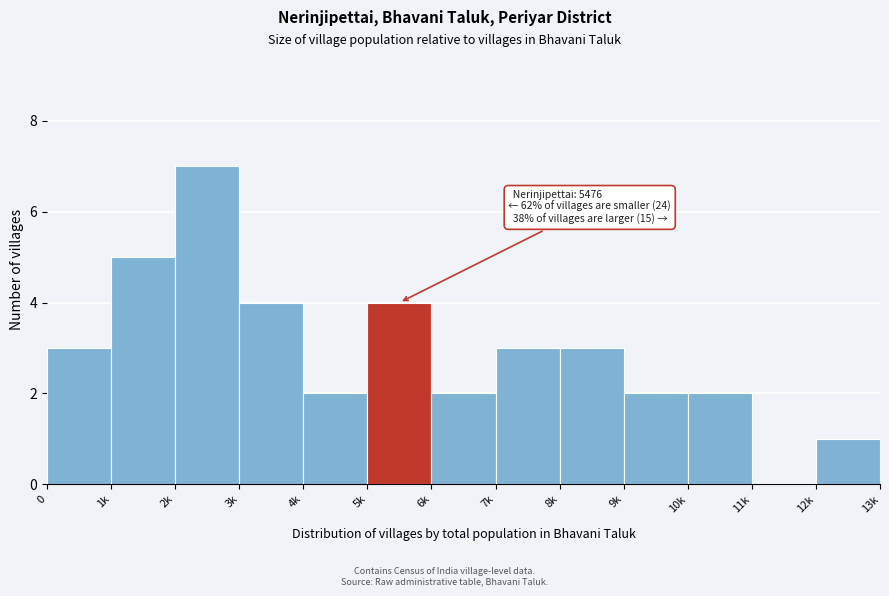

Reading left to right, transcribe all the data shown in this chart.

0=3	1k=5	2k=7	3k=4	4k=2	5k=4	6k=2	7k=3	8k=3	9k=2	10k=2	11k=0	12k=1